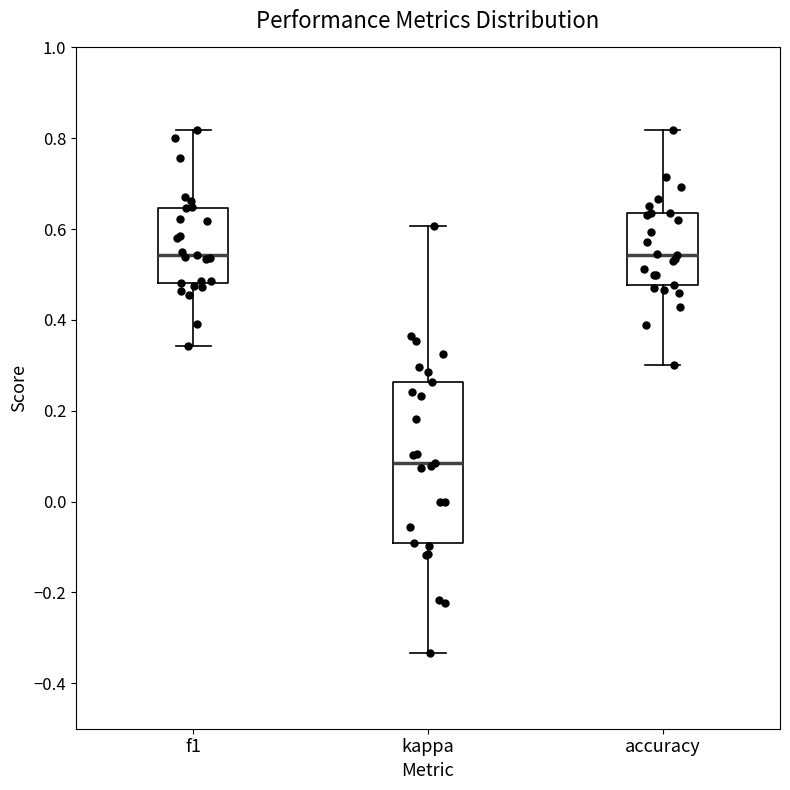

Comparing the boxes themselves (not the whiskers), which one is the tallest?

kappa